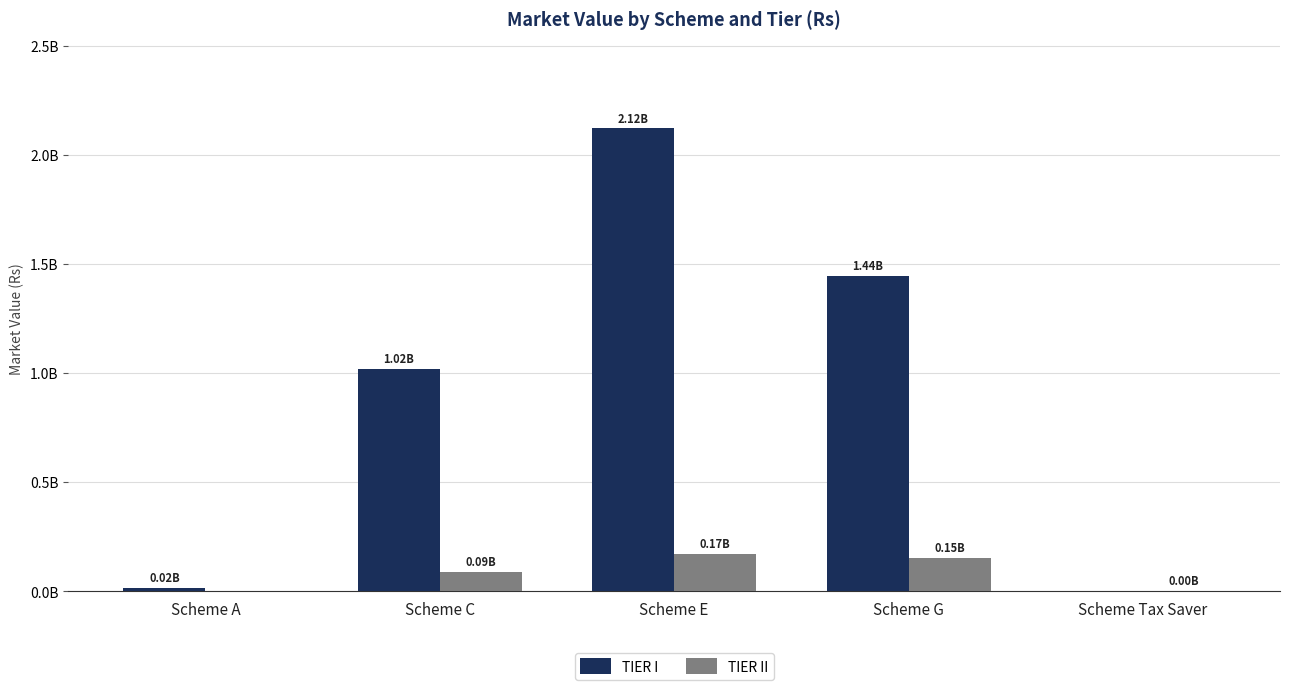

What are all the series names shown in the legend?

TIER I, TIER II